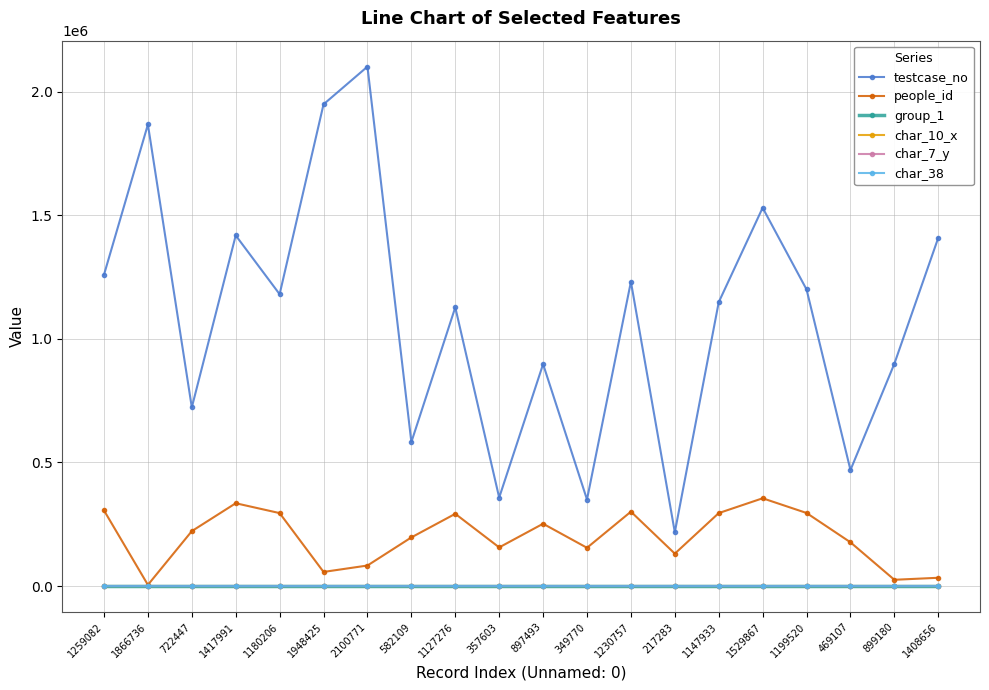

Is this an area chart (filled region under the line)?

No